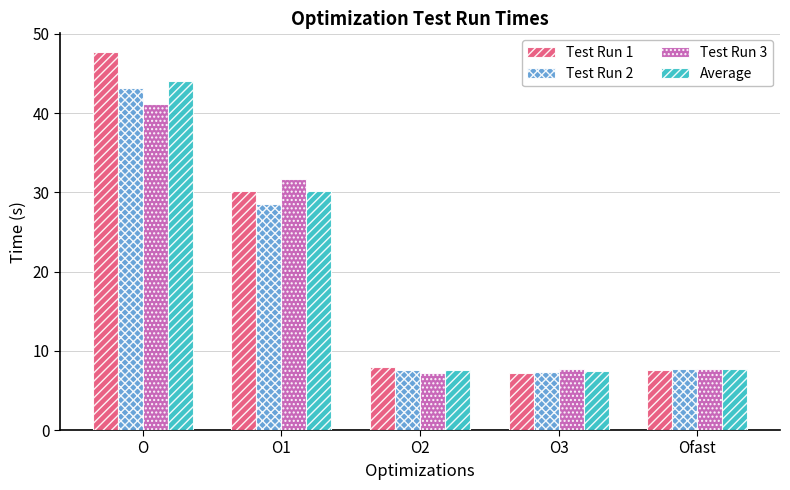

What is the sum of all Test Run 1 values?

100.6